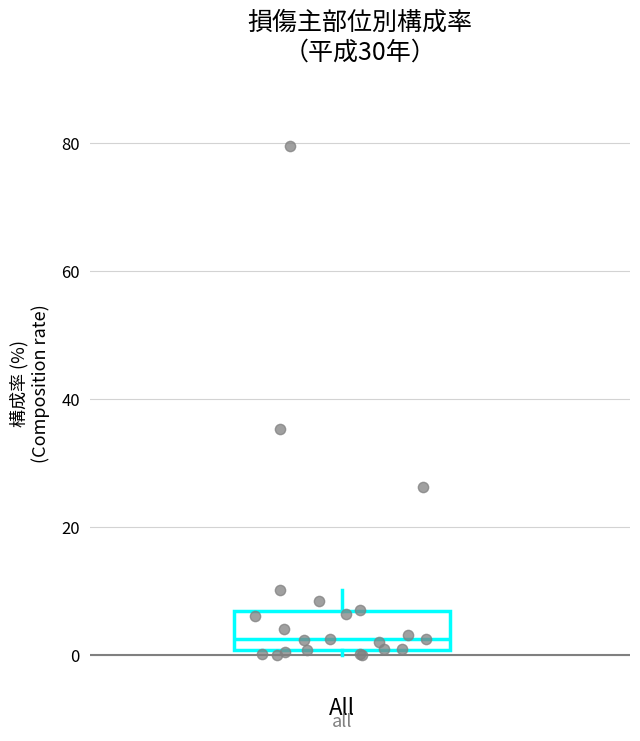

Transcribe this box plot: give where the median line is, the range the box spans, and where the two whiskers end, as read against the y-axis. The values are not printed on the chart, so give them approximately, as read against the axis.

median 2, box 0 to 6, whiskers 0 (just below the box's lower edge) to 10